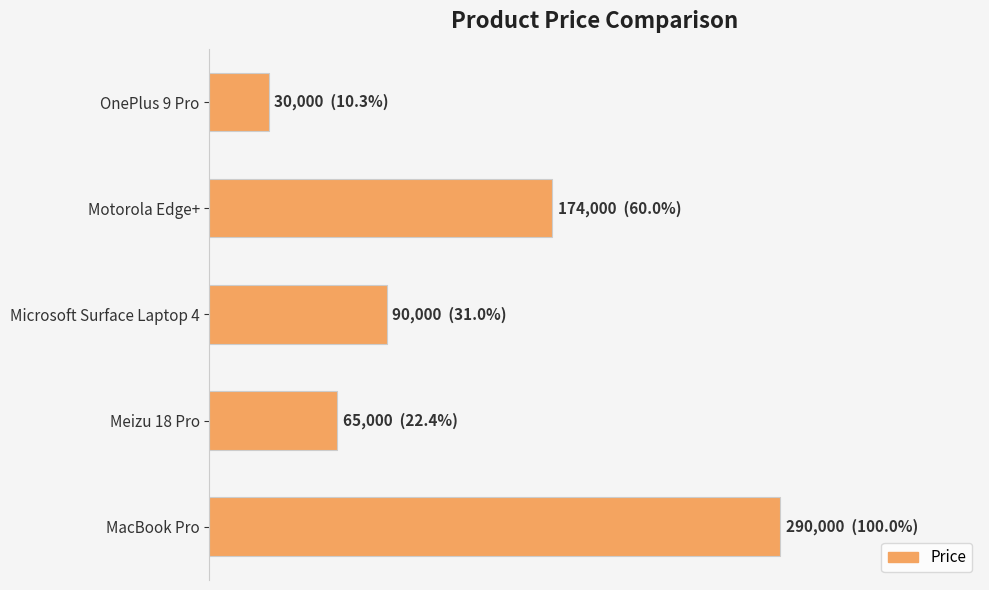

Are the bars horizontal?

Yes